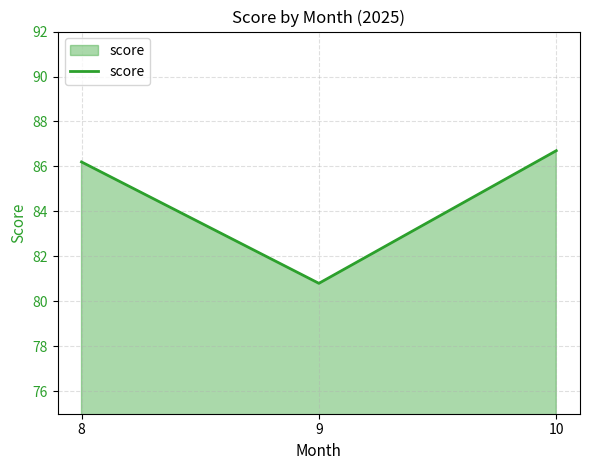

The value at 9 is 80.8. True or false?

True